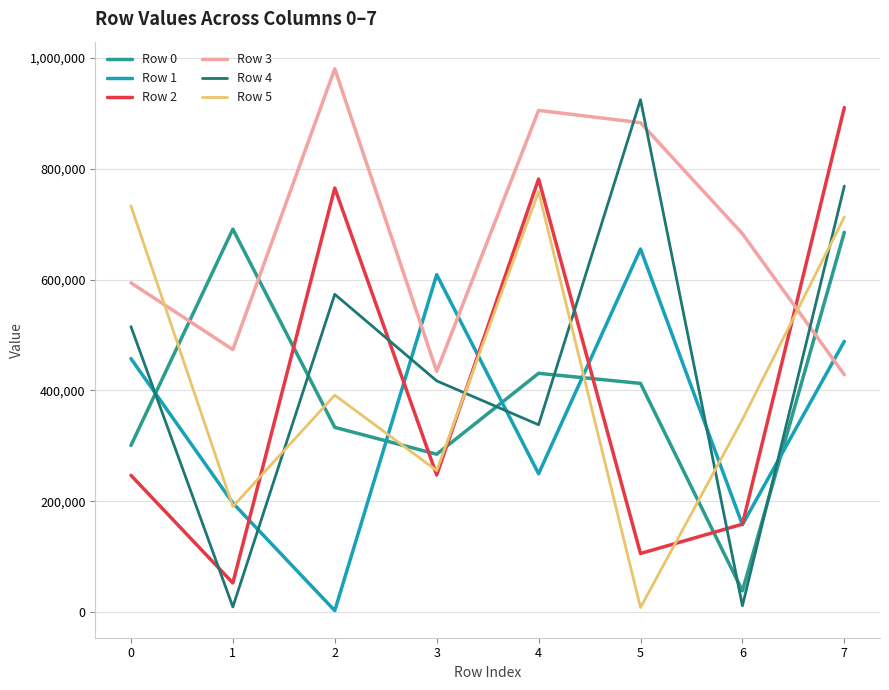

What is the sum of the Row 0 values at 0 and 4?

731750